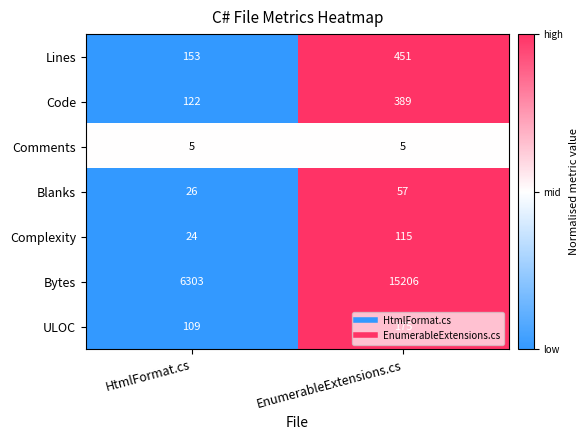

At which category is the sum across all series the highest?

EnumerableExtensions.cs